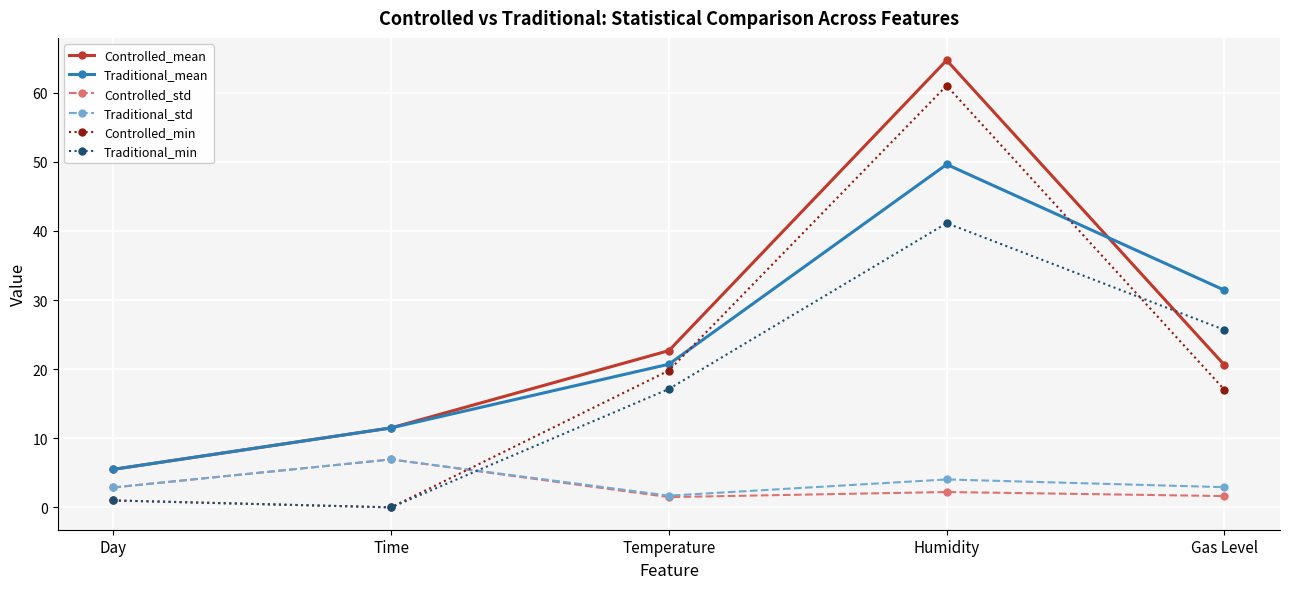

What is the sum of the Traditional_std values at Gas Level and Time?

9.9